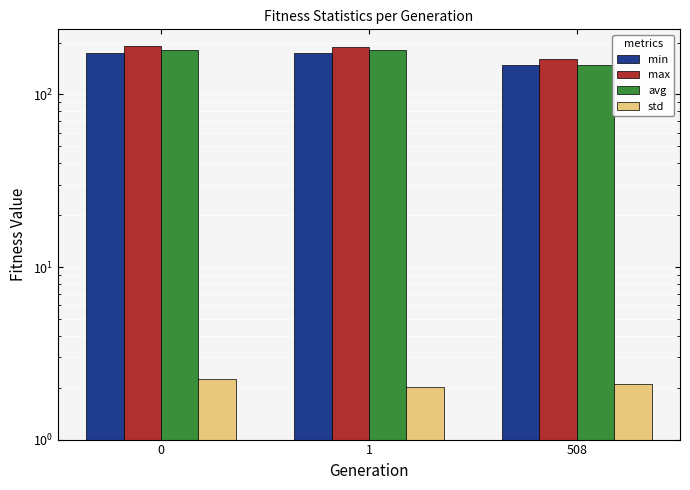

Reading left to right, transcribe all the data shown in this chart.

min: 0=174.9	1=174.9	508=147.6
max: 0=190.1	1=187.3	508=160.3
avg: 0=182.1	1=180.9	508=148.3
std: 0=2.2	1=2.0	508=2.1